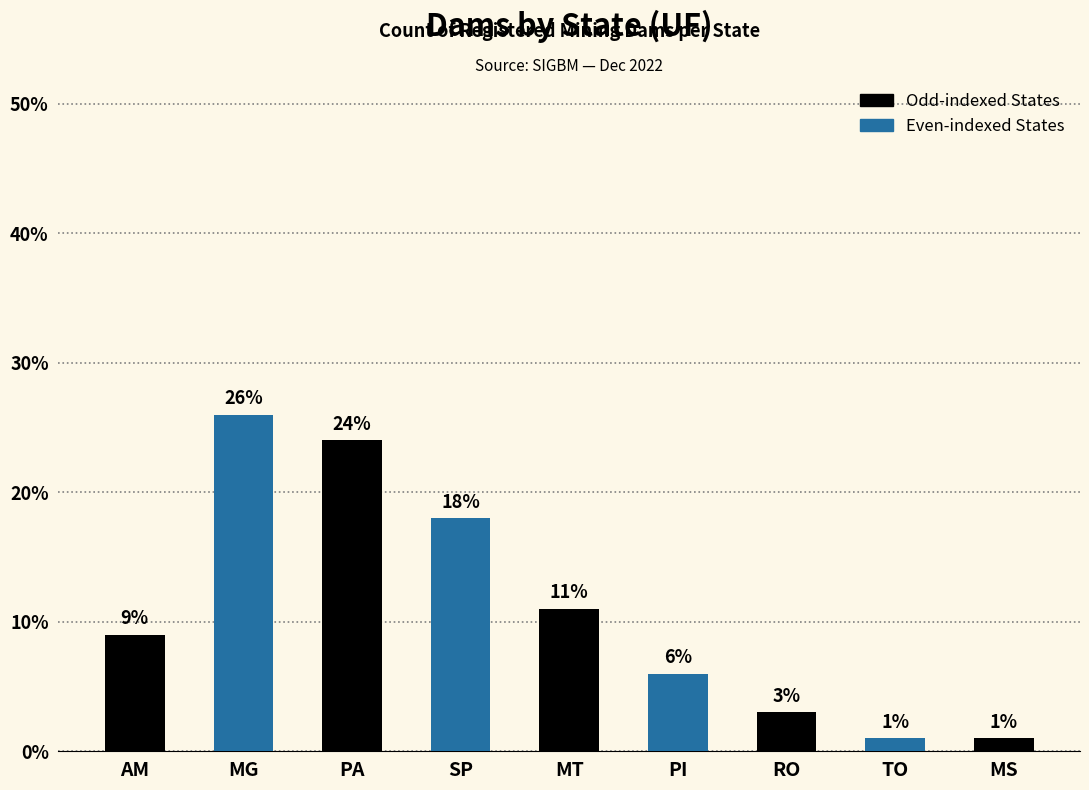

Approximately how many times larger is the value at SP compared to AM?

2.0